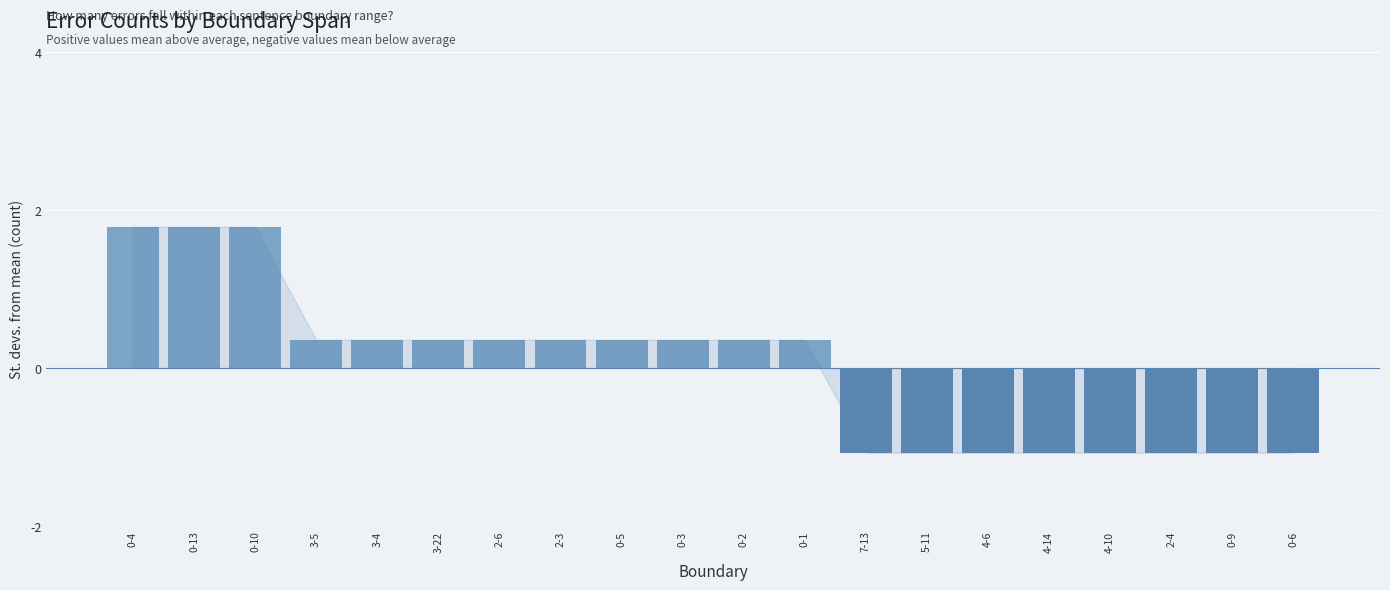

What is the sum of the values at 3-5 and 0-1?

0.7